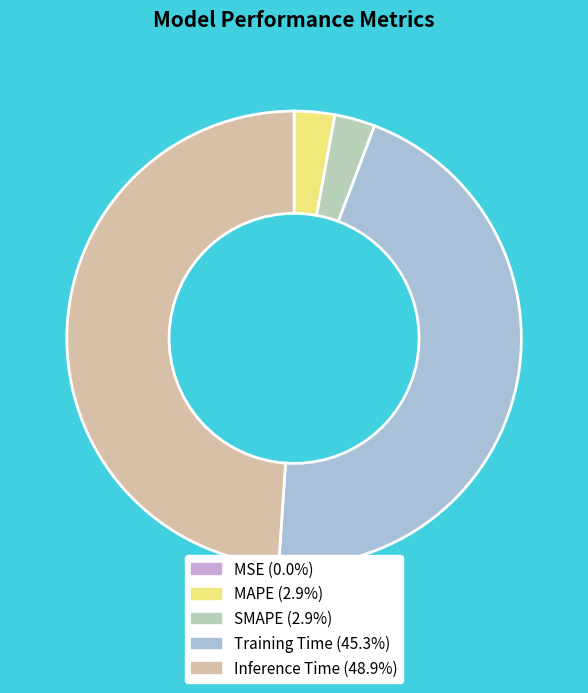

How many slices are in this pie chart?

5